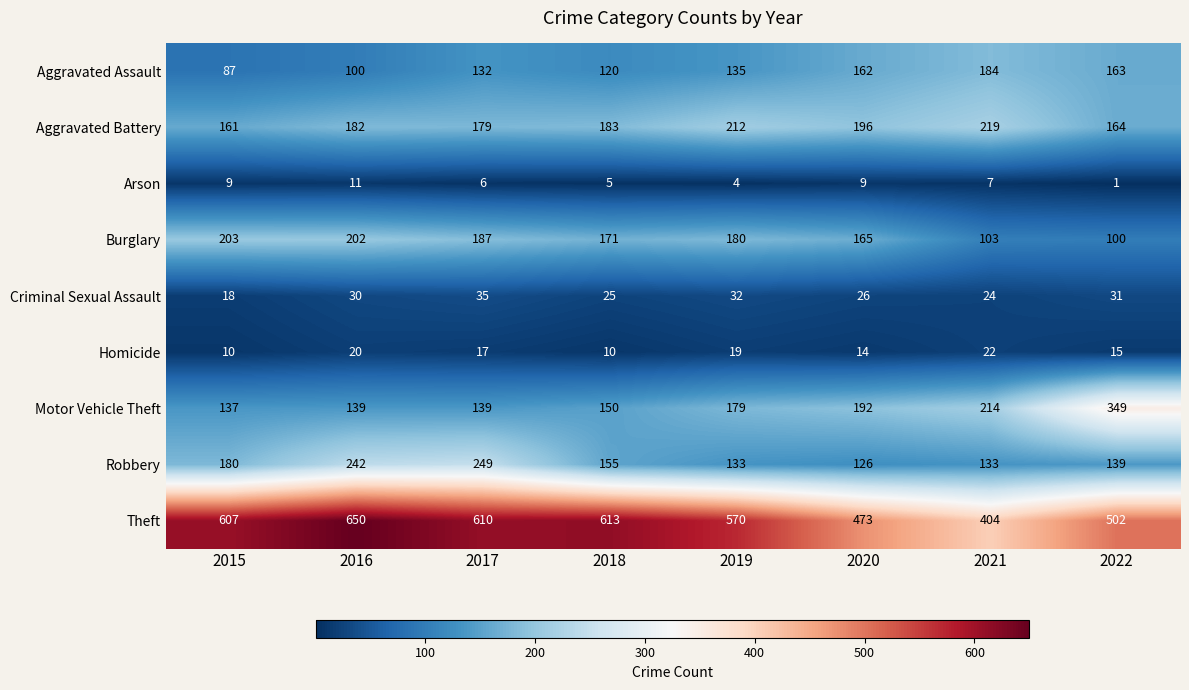

Which category has the lowest value across all series?

2022